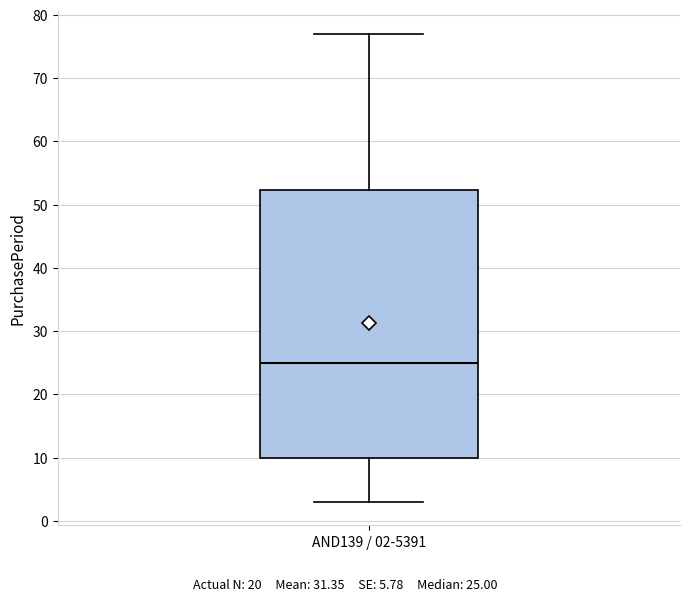

Read this box plot against the y-axis: the position of the median line, the range covered by the box, and the ends of both whiskers. The values are not printed on the chart, so give them approximately, as read against the axis.

median 25, box 10 to 52, whiskers 3 to 77